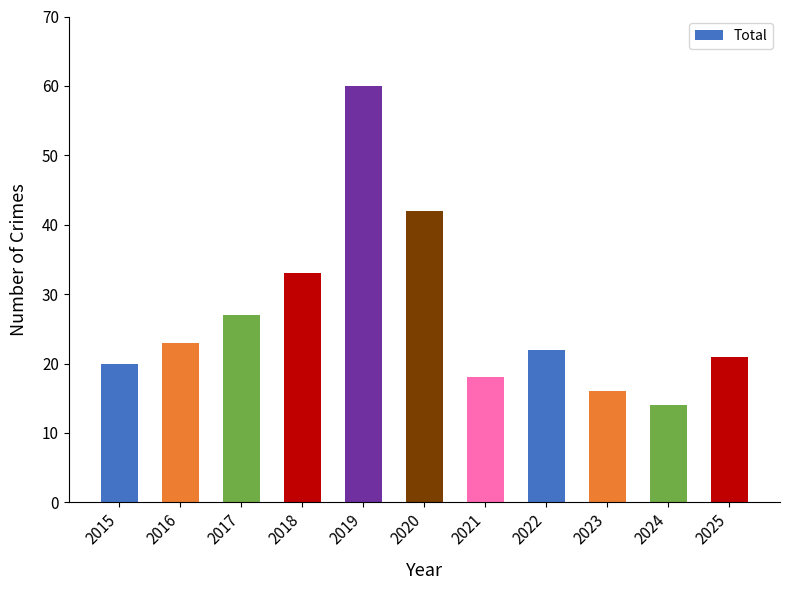

List the labels in order of value, largest first.

2019, 2020, 2018, 2017, 2016, 2022, 2025, 2015, 2021, 2023, 2024